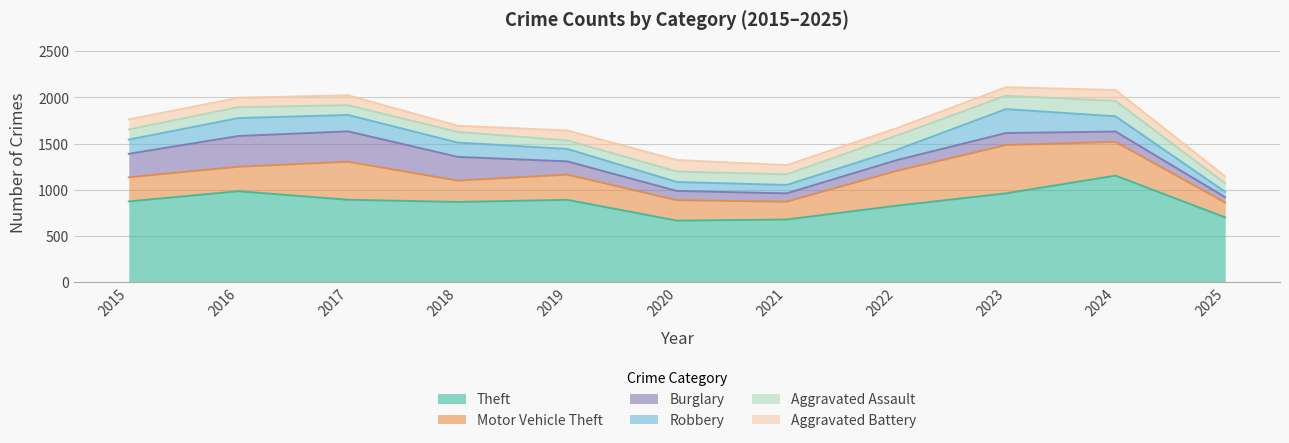

Which category has the lowest value across all series?

2025